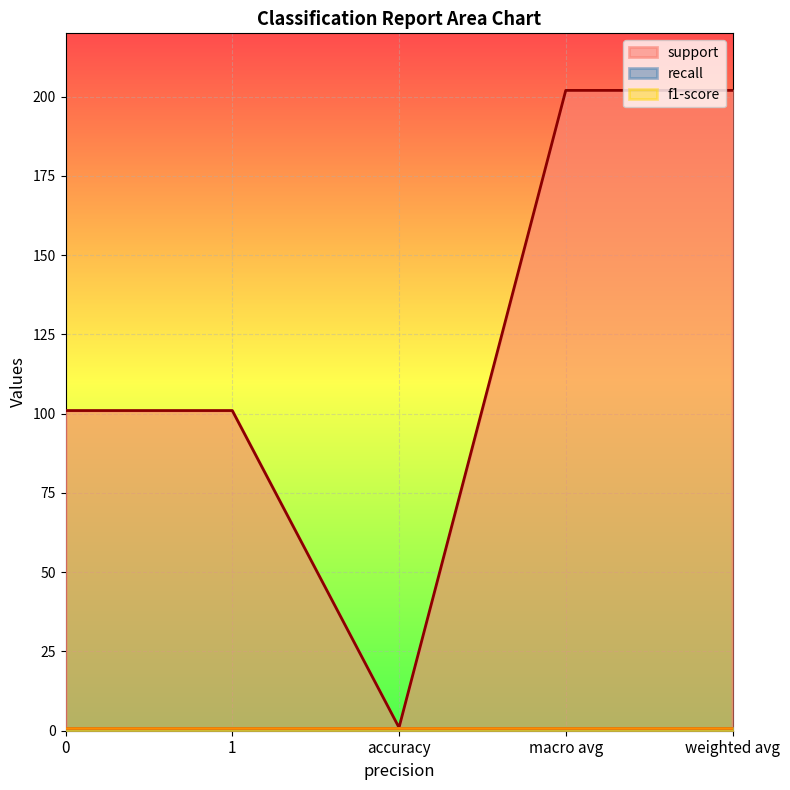

Is it true that f1-score equals 1 at accuracy?

True